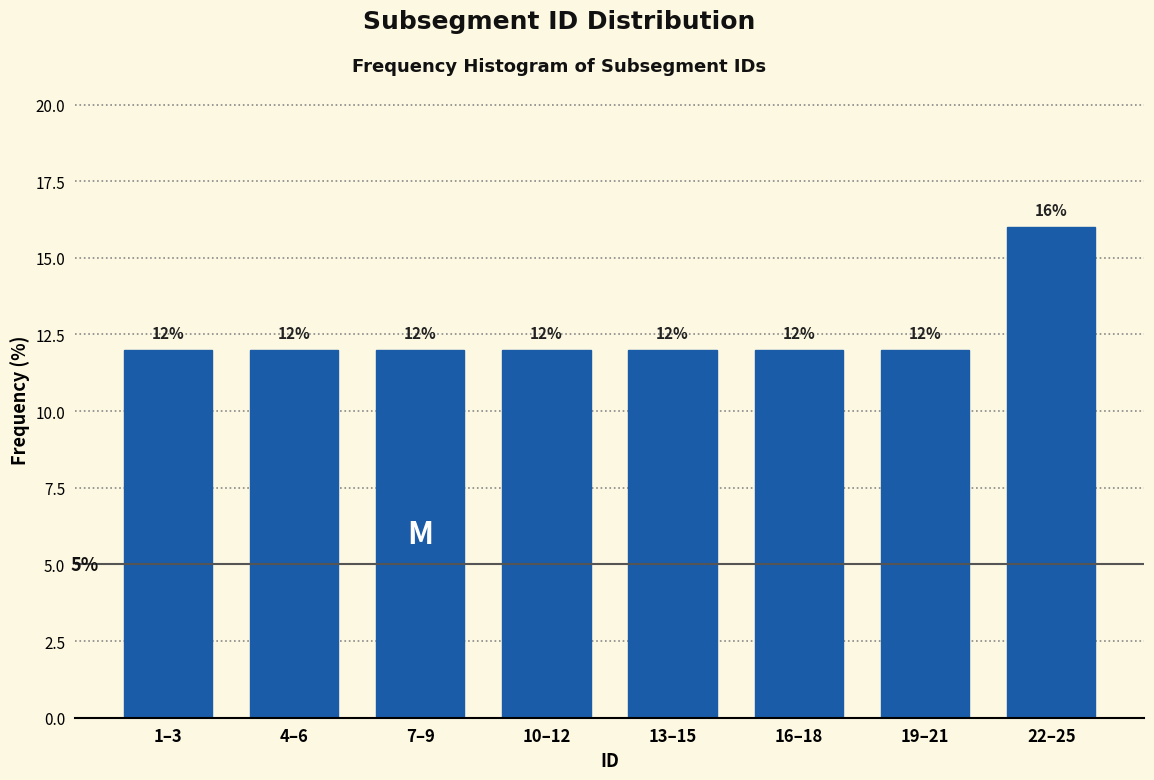

Reading left to right, extract all data points from this chart.

12	12	12	12	12	12	12	16